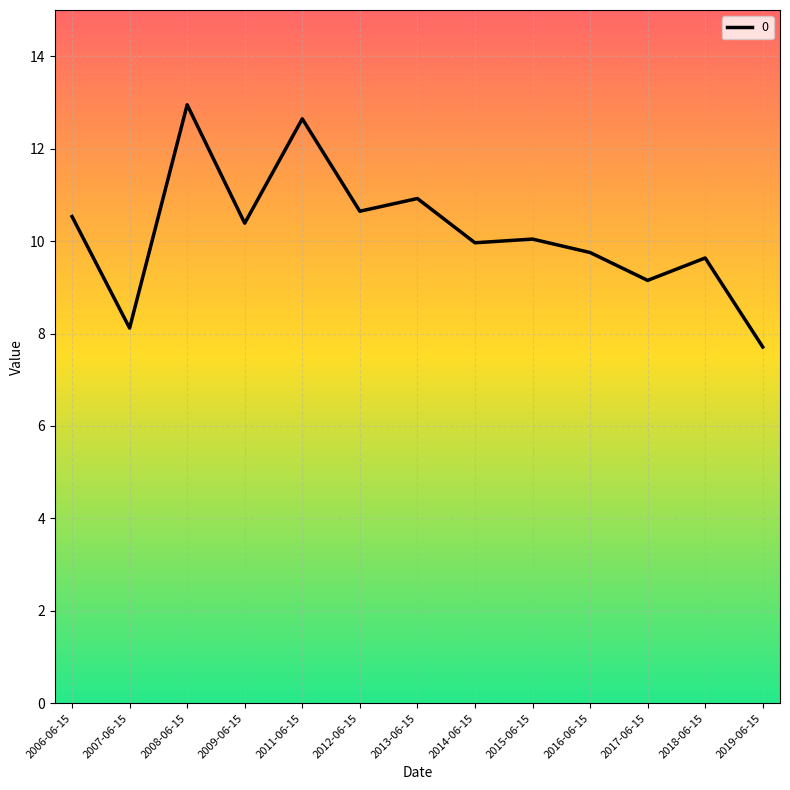

The chart shows a value of 10.0 at 2015-06-15. True or false?

True